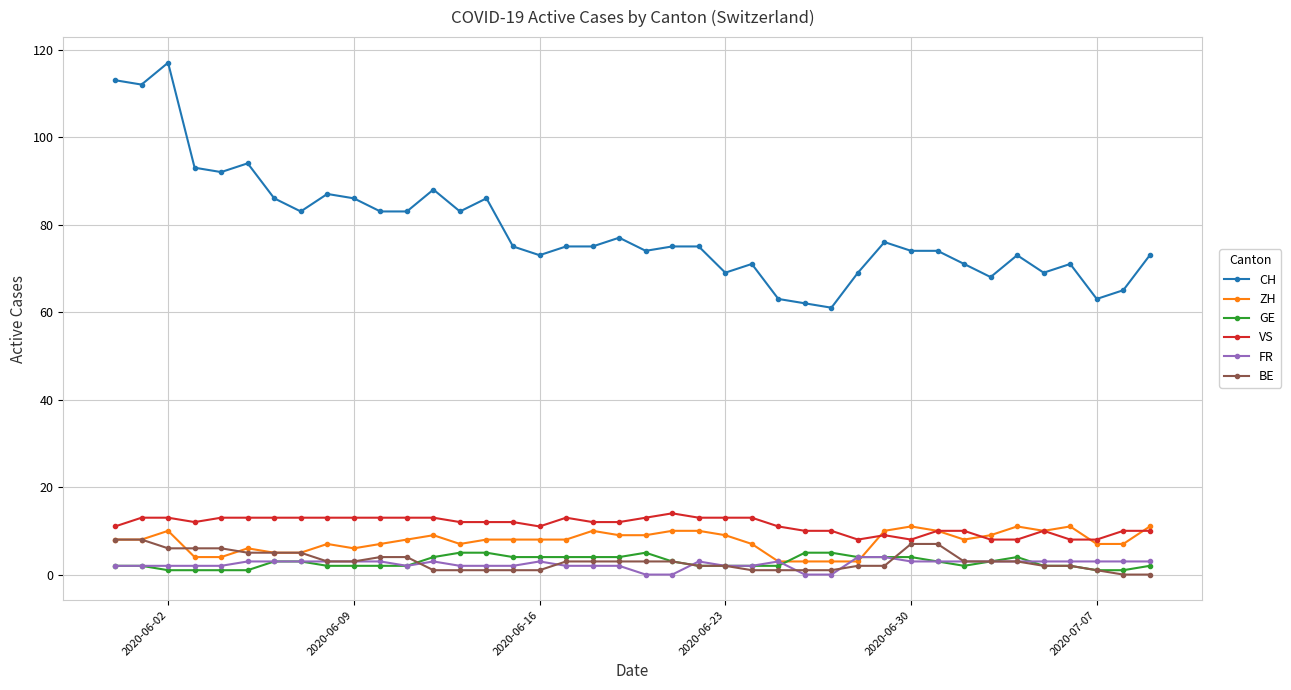

Reading right to left, list all the values displayed in this chart.

CH: 73	65	63	71	69	73	68	71	74	74	76	69	61	62	63	71	69	75	75	74	77	75	75	73	75	86	83	88	83	83	86	87	83	86	94	92	93	117	112	113
ZH: 11	7	7	11	10	11	9	8	10	11	10	3	3	3	3	7	9	10	10	9	9	10	8	8	8	8	7	9	8	7	6	7	5	5	6	4	4	10	8	8
GE: 2	1	1	2	2	4	3	2	3	4	4	4	5	5	2	2	2	2	3	5	4	4	4	4	4	5	5	4	2	2	2	2	3	3	1	1	1	1	2	2
VS: 10	10	8	8	10	8	8	10	10	8	9	8	10	10	11	13	13	13	14	13	12	12	13	11	12	12	12	13	13	13	13	13	13	13	13	13	12	13	13	11
FR: 3	3	3	3	3	3	3	3	3	3	4	4	0	0	3	2	2	3	0	0	2	2	2	3	2	2	2	3	2	3	3	3	3	3	3	2	2	2	2	2
BE: 0	0	1	2	2	3	3	3	7	7	2	2	1	1	1	1	2	2	3	3	3	3	3	1	1	1	1	1	4	4	3	3	5	5	5	6	6	6	8	8